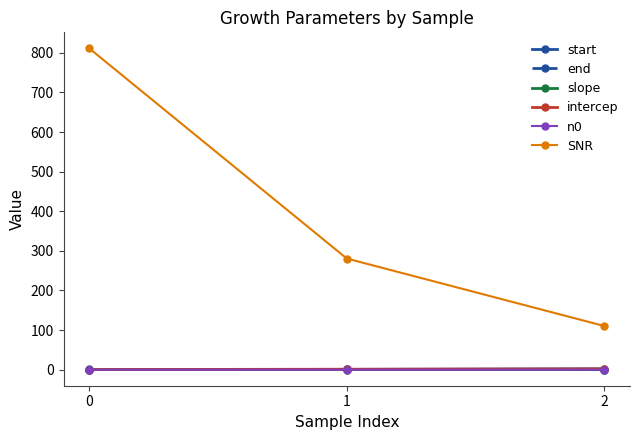

Is it true that slope equals 0.1 at 0?

True